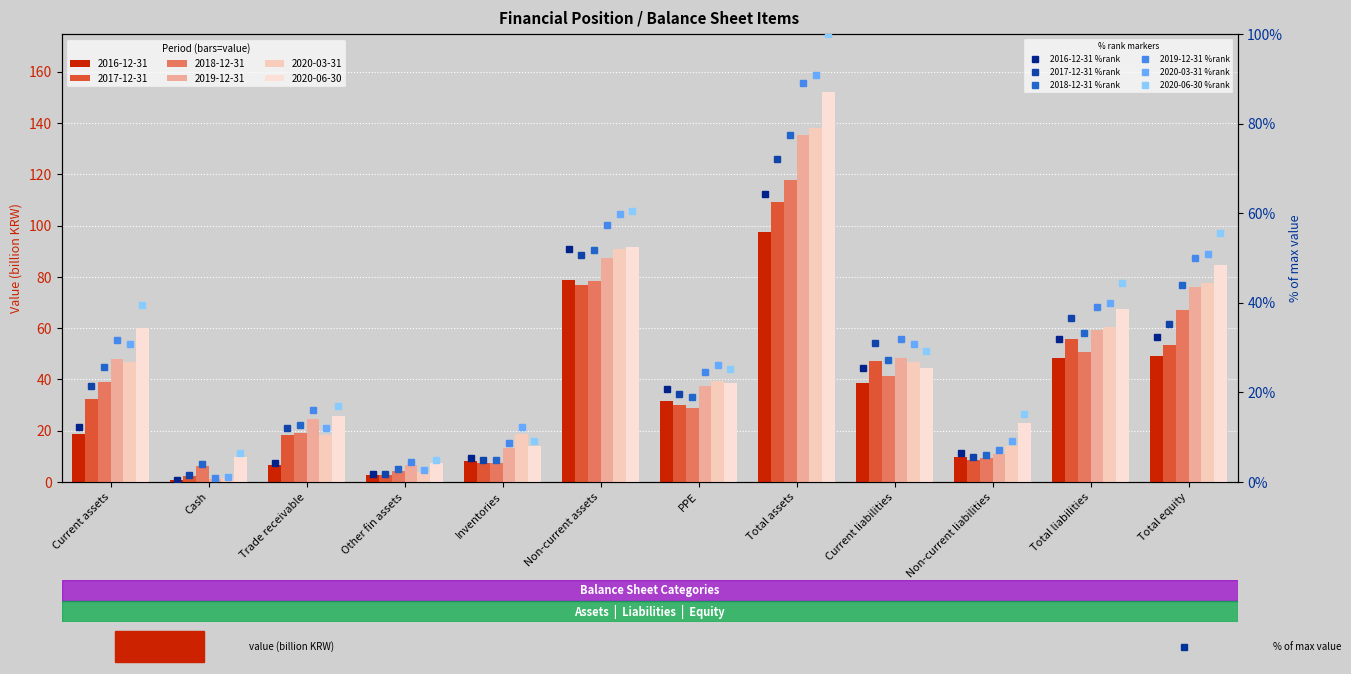

How many values in the 2019-12-31 %rank series exceed 31?

6